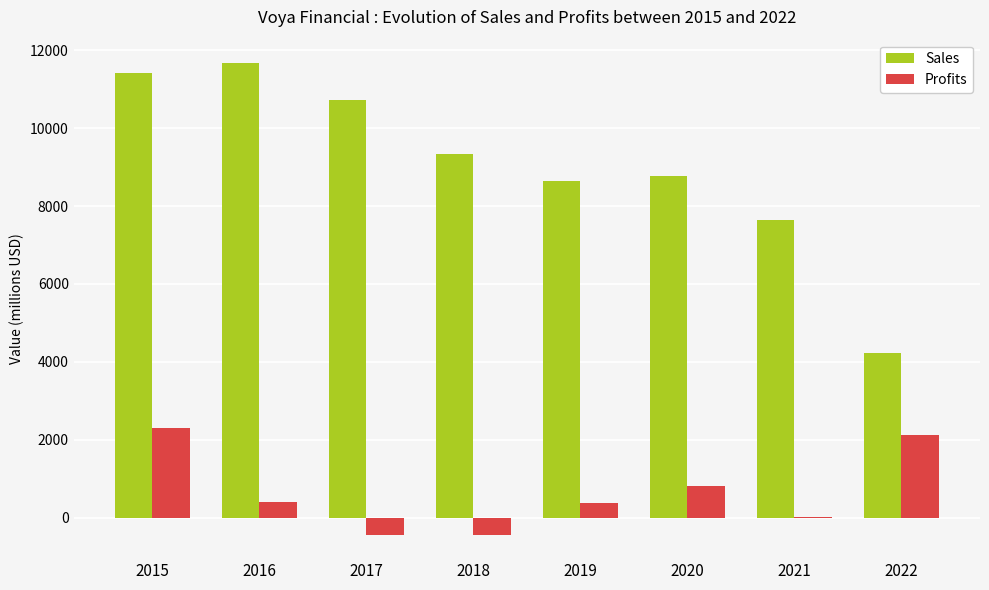

What are all the series names shown in the legend?

Sales, Profits